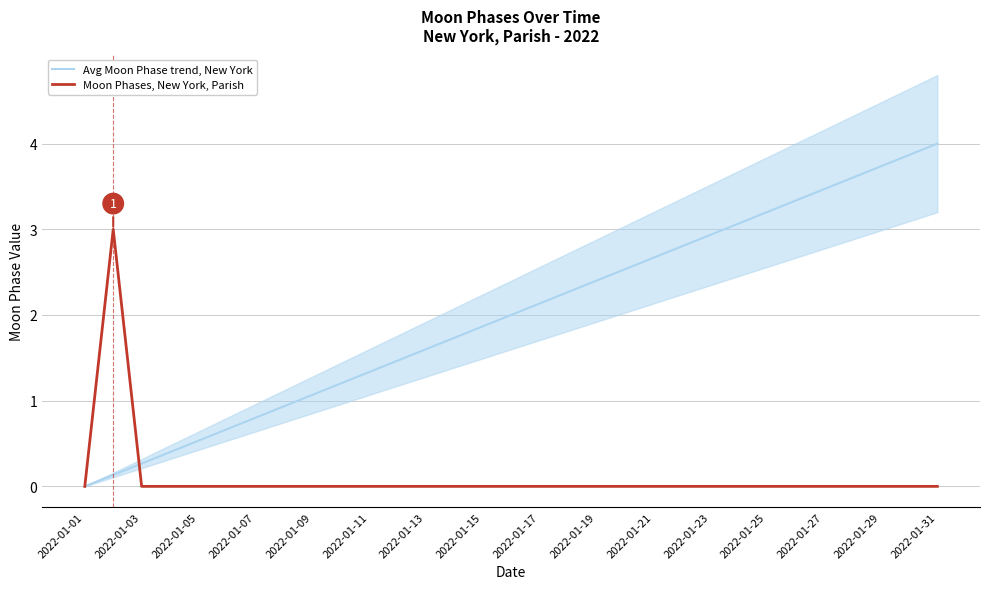

What is the sum of the Avg Moon Phase trend, New York values at 2022-01-09 and 2022-01-15?

2.9